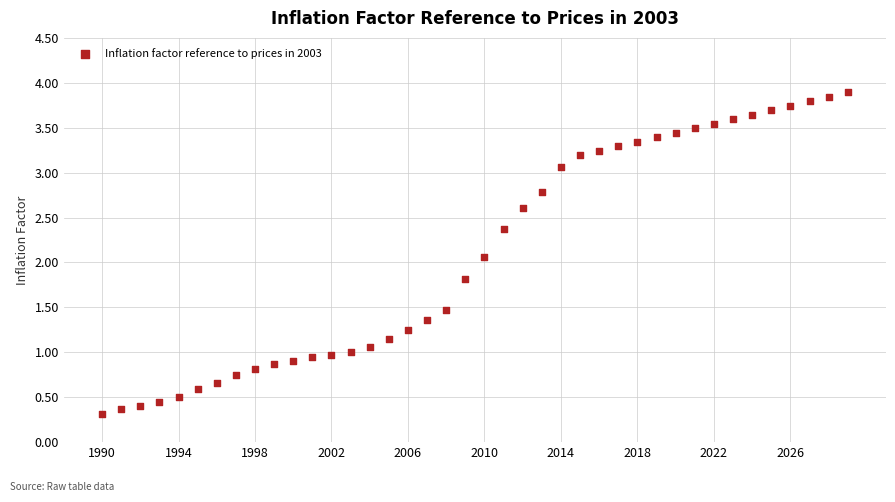

What is the range of X values (max minus min)?

39.0